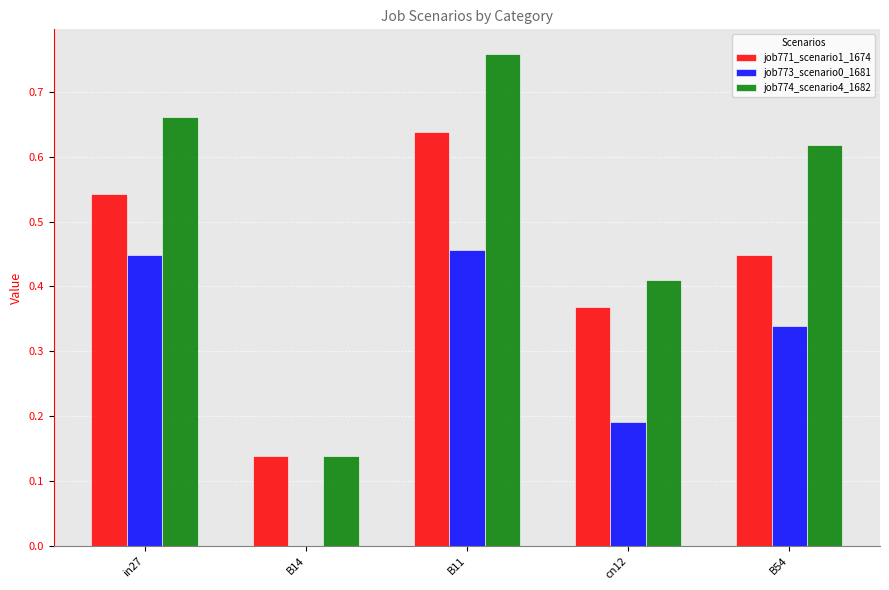

Which series has the widest spread of values?

job774_scenario4_1682